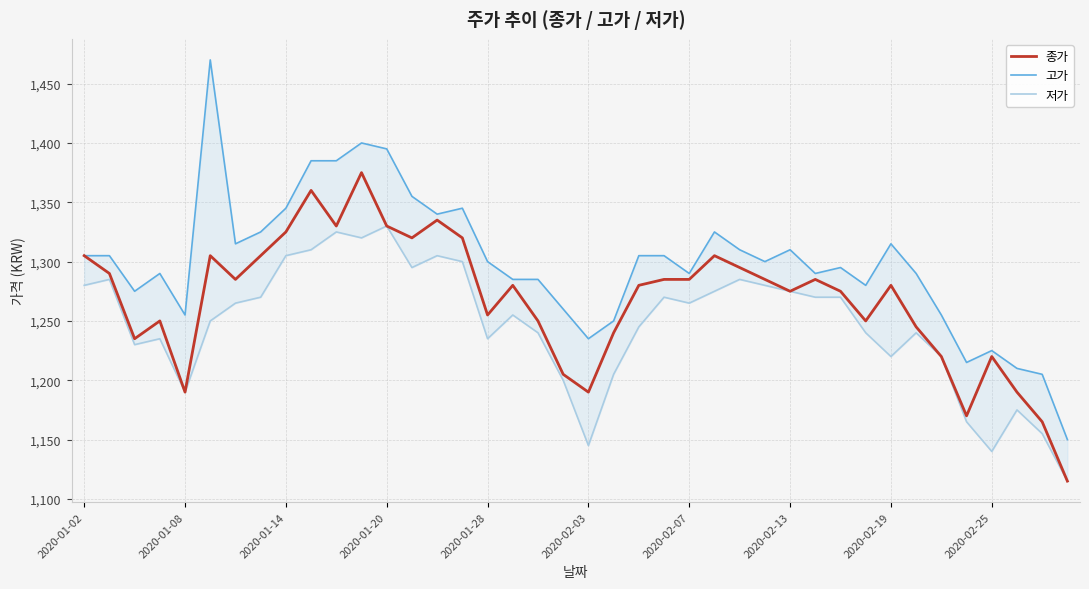

What is the lowest value of the 종가 series?

1115